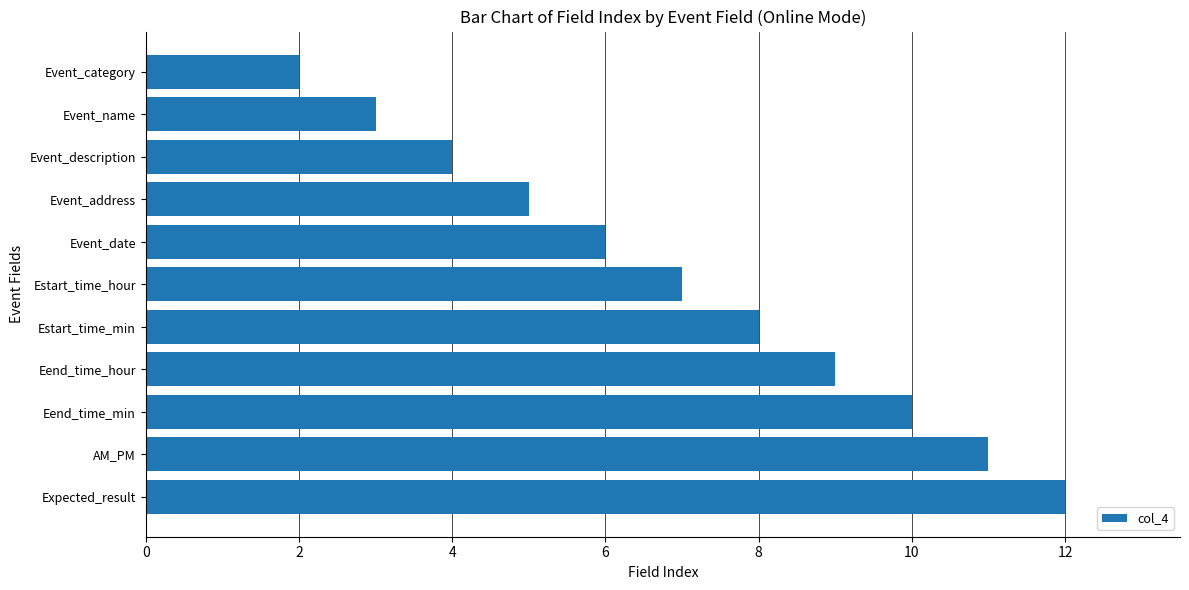

The value at Event_category is 1. True or false?

False